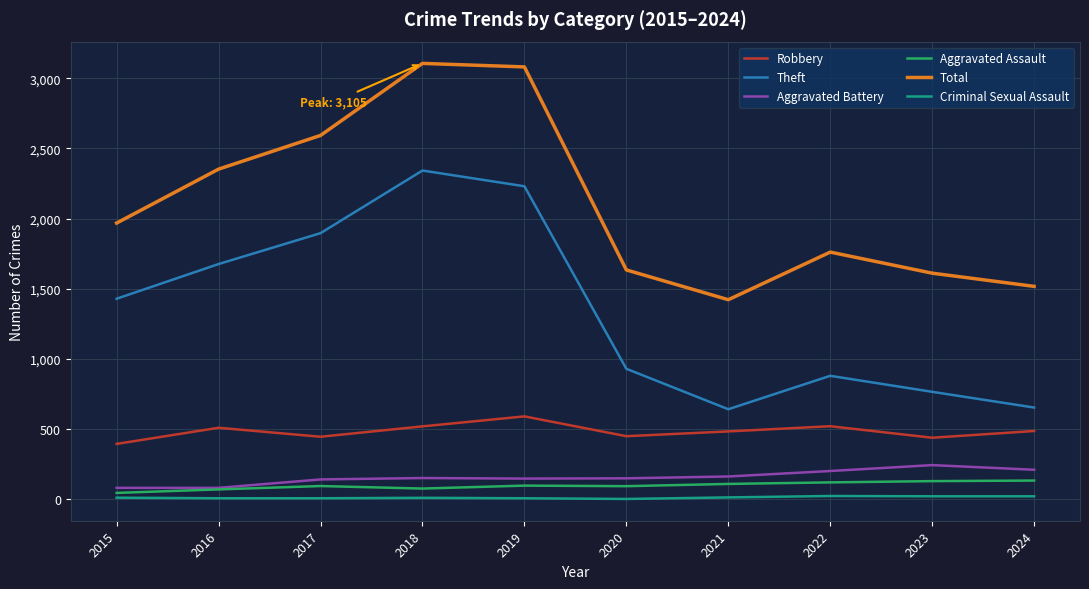

What is the highest value of the Aggravated Battery series?

244